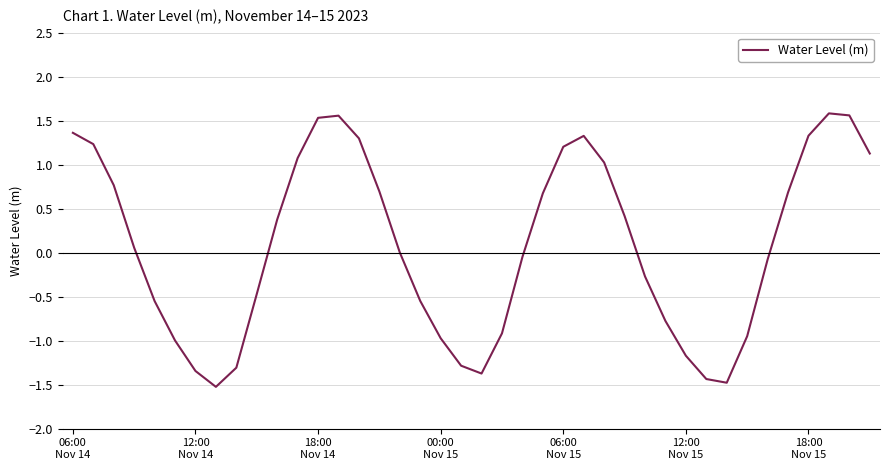

What is the difference between the maximum and minimum values?

3.1